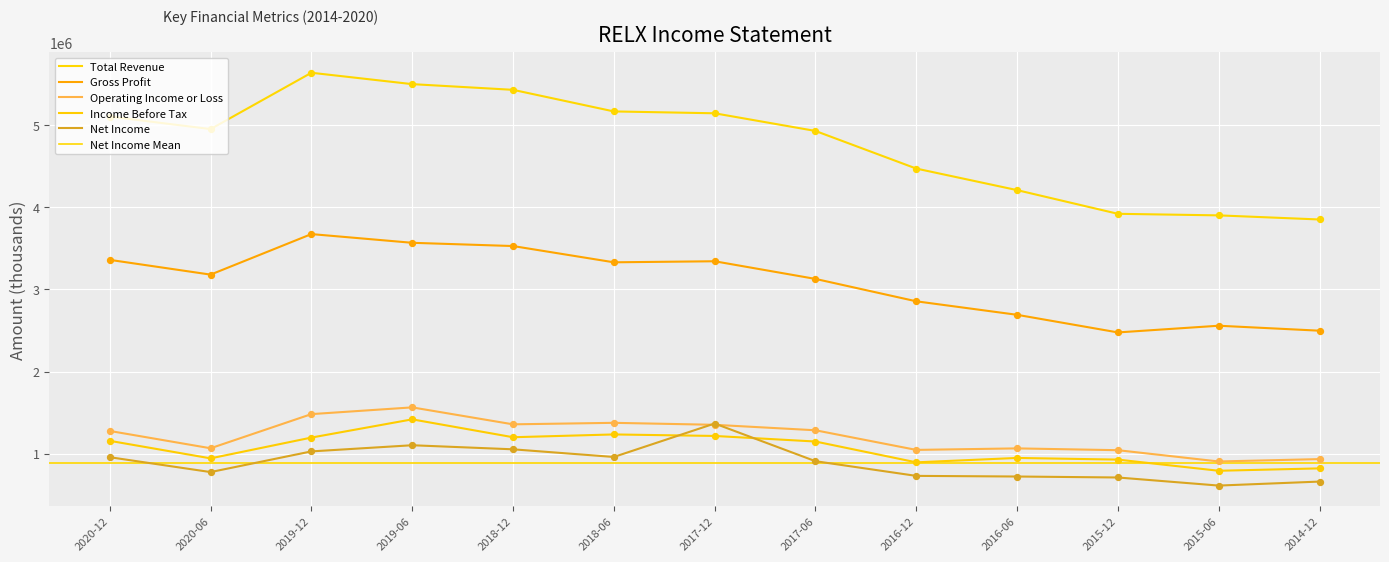

Which series has the largest Y range (max minus min)?

Total Revenue